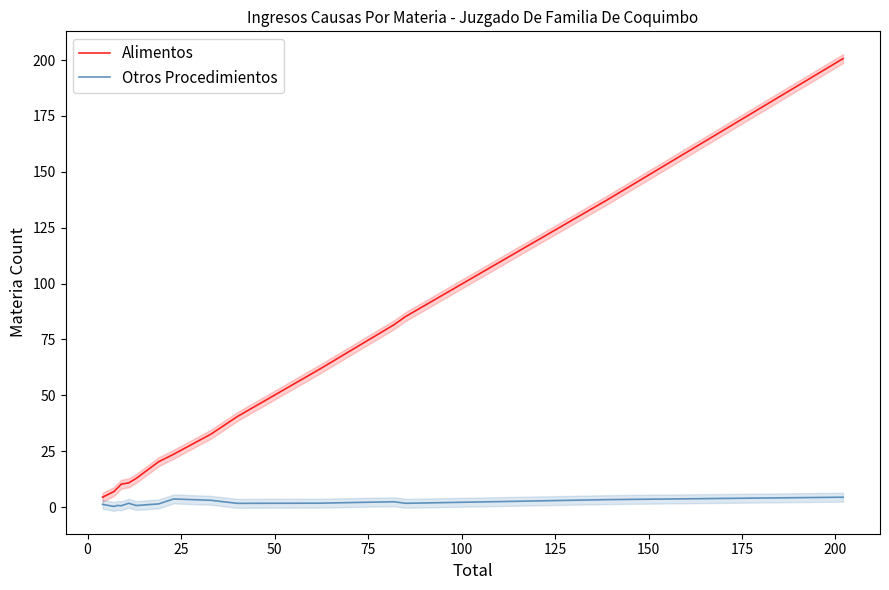

List the series in order of their overall mean, lowest first.

Otros Procedimientos, Alimentos